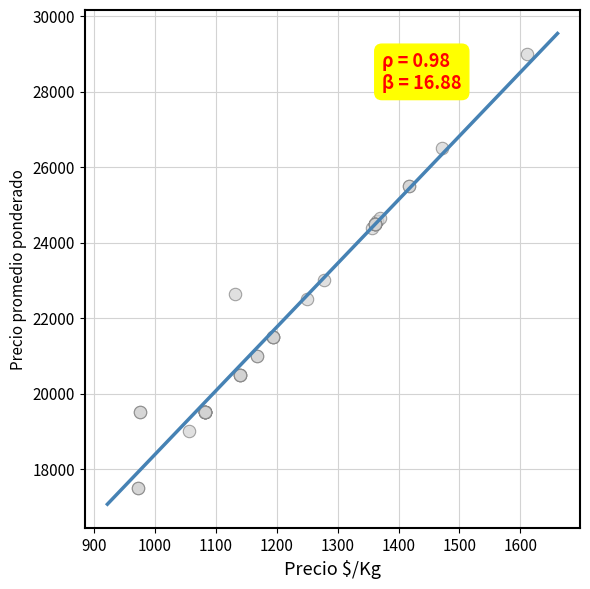

What Y value in the scatter plot is closest to 23250?

23000